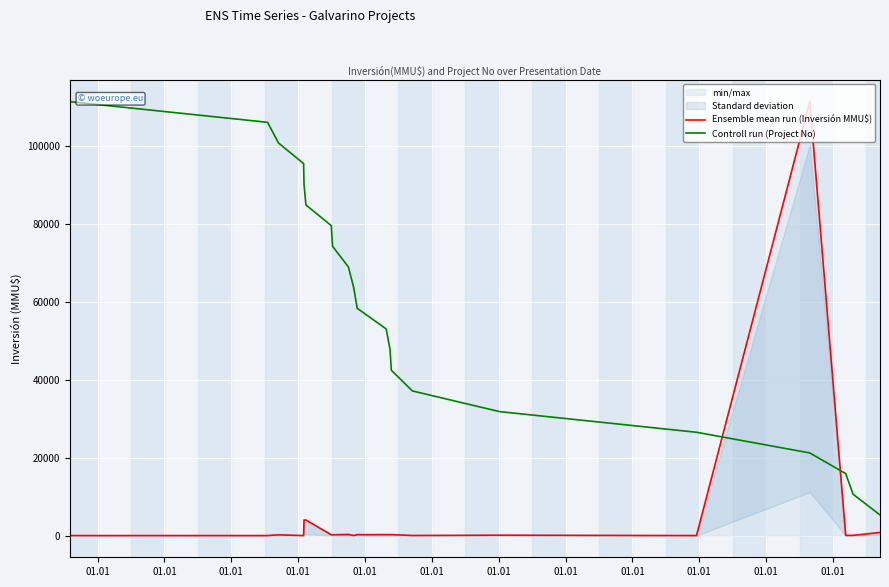

True or false: Ensemble mean run (Inversión MMU$) and Controll run (Project No) cross at least once.

True